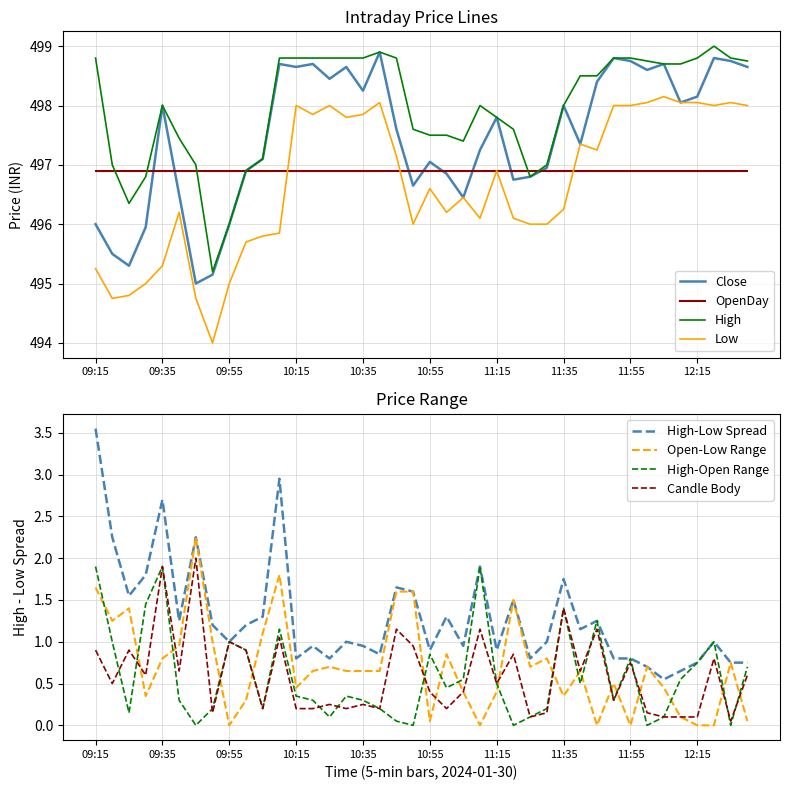

Is the value of Close at 10:35 greater than the value of Low at 10:00?

Yes